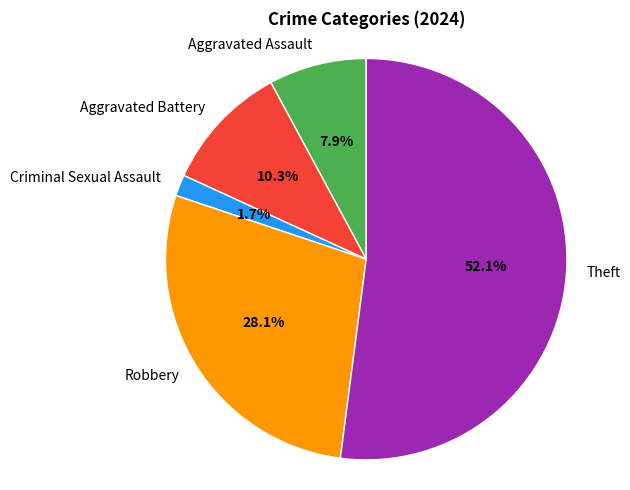

Is there a majority slice in this chart?

Yes